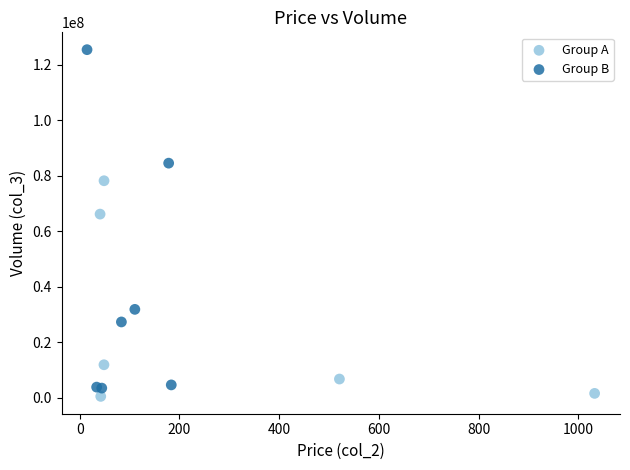

Which series reaches the minimum Y coordinate?

Group A